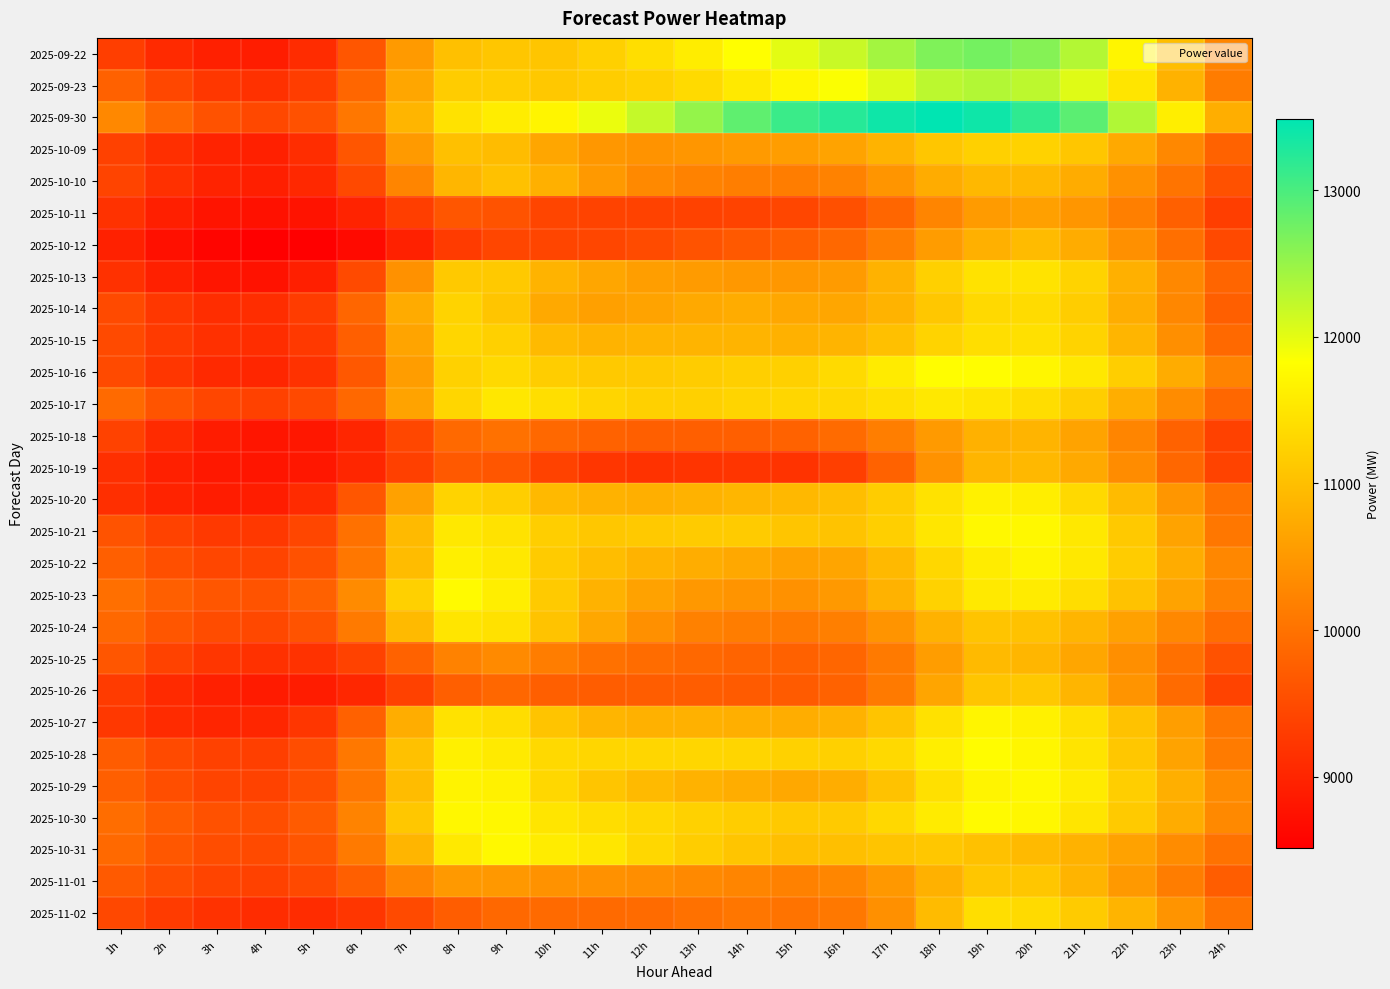

At which category is the sum across all series the highest?

19h